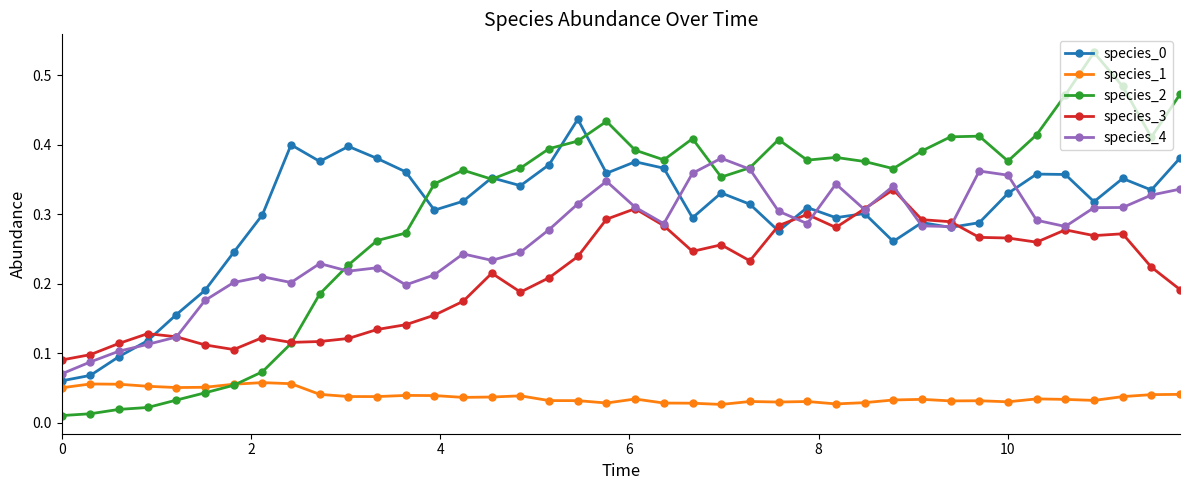

How many species_4 values are between 0 and 1?

40